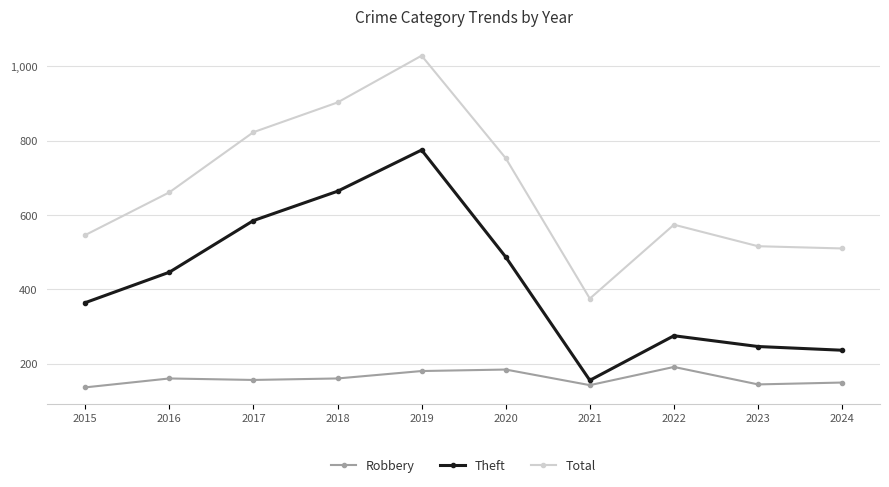

True or false: Robbery and Total intersect in this chart.

False